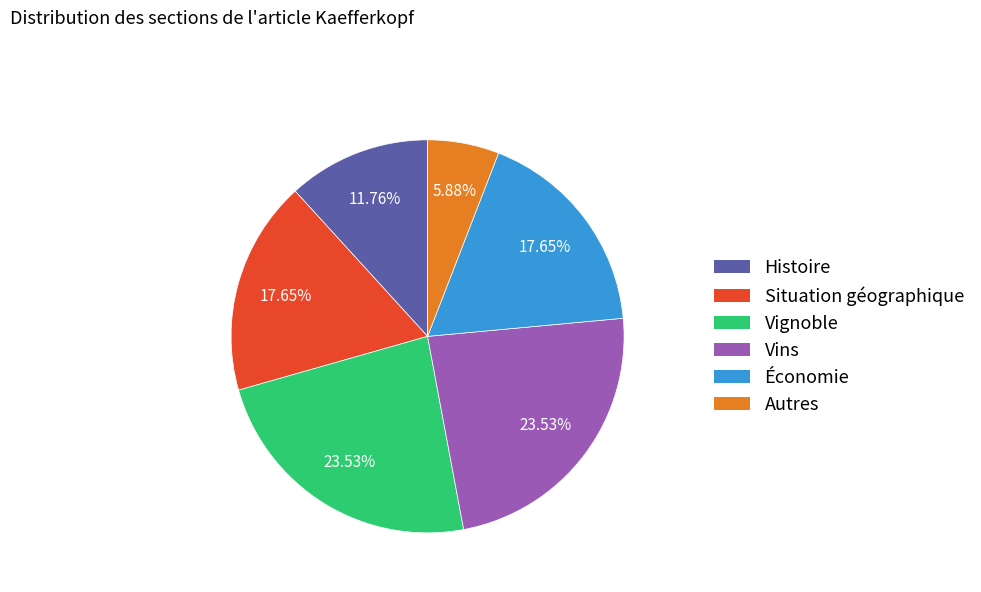

The Histoire slice represents 6% of the pie. True or false?

False